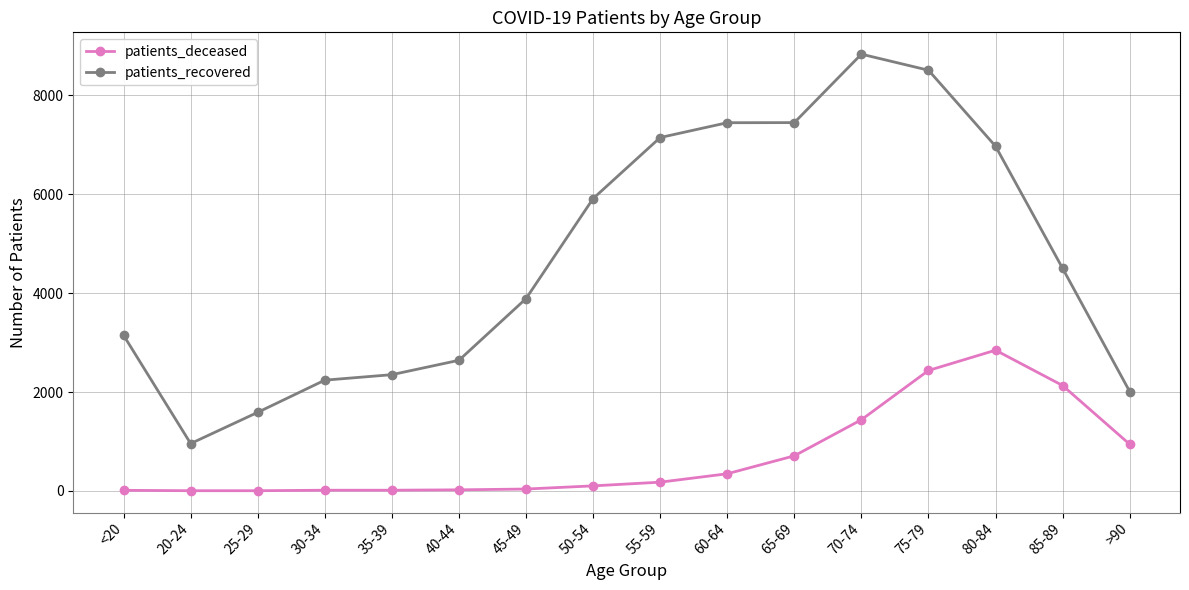

What are all the series names shown in the legend?

patients_deceased, patients_recovered